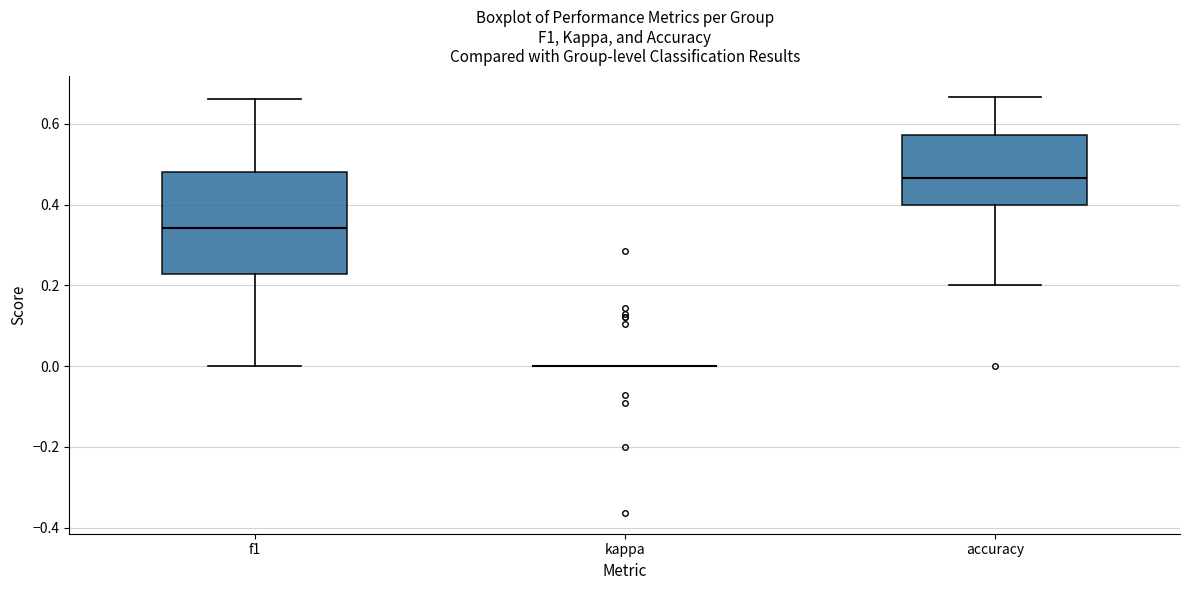

Which box is the tallest, from its lower edge to its upper edge?

f1